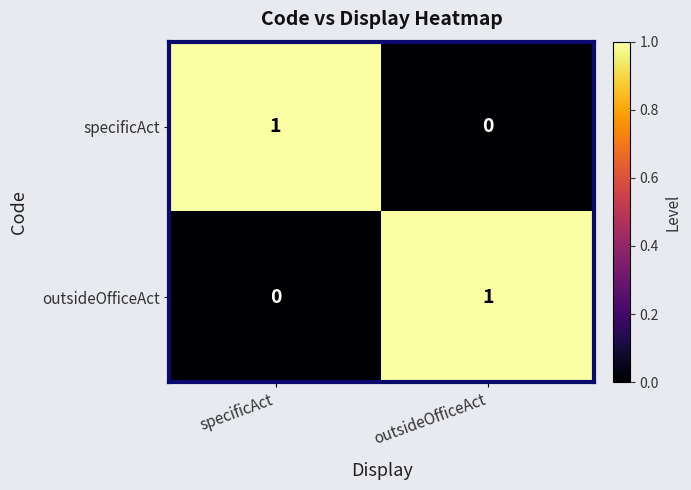

Reading left to right, list all the values displayed in this chart.

specificAct: specificAct=1	outsideOfficeAct=0
outsideOfficeAct: specificAct=0	outsideOfficeAct=1